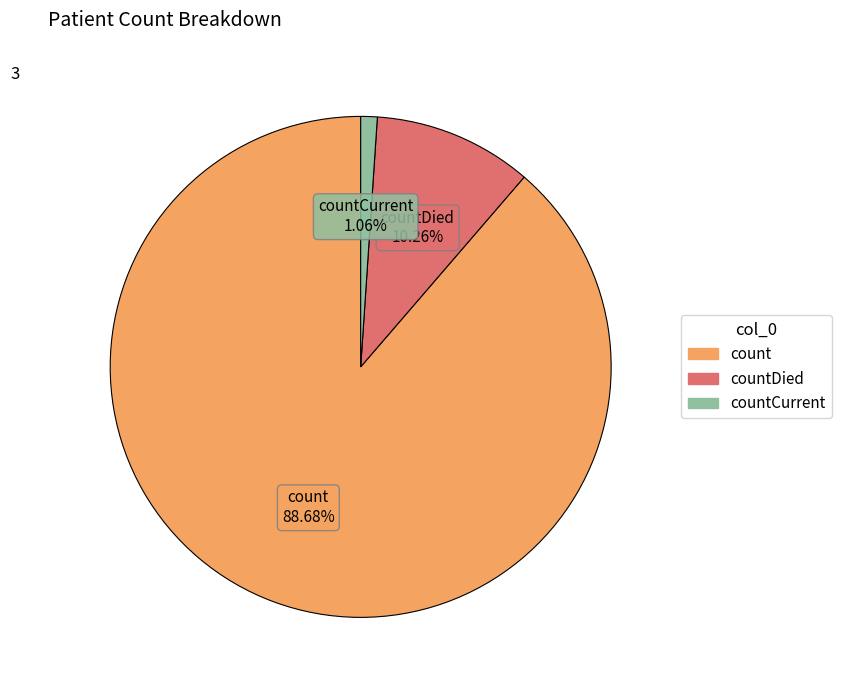

Does any single category account for the majority?

Yes